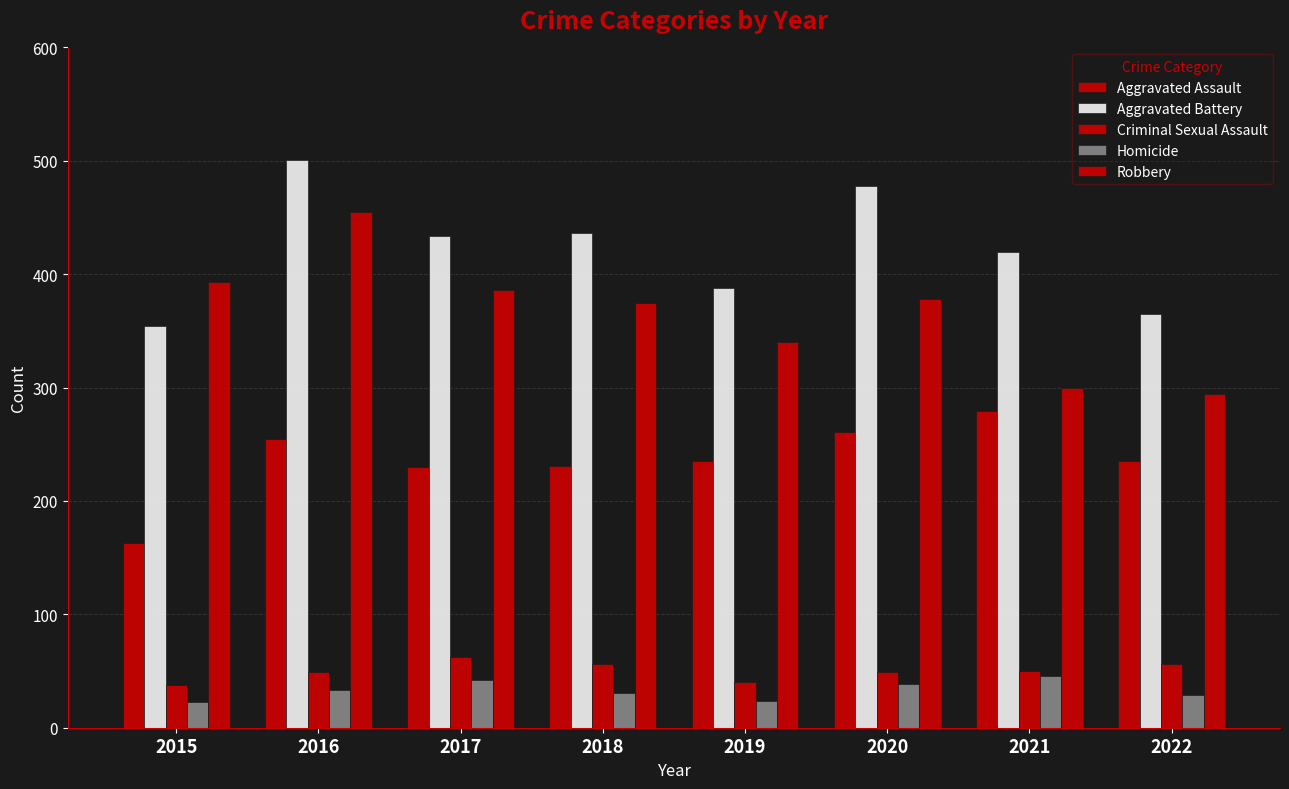

How many data points in Aggravated Battery are less than 434?

4